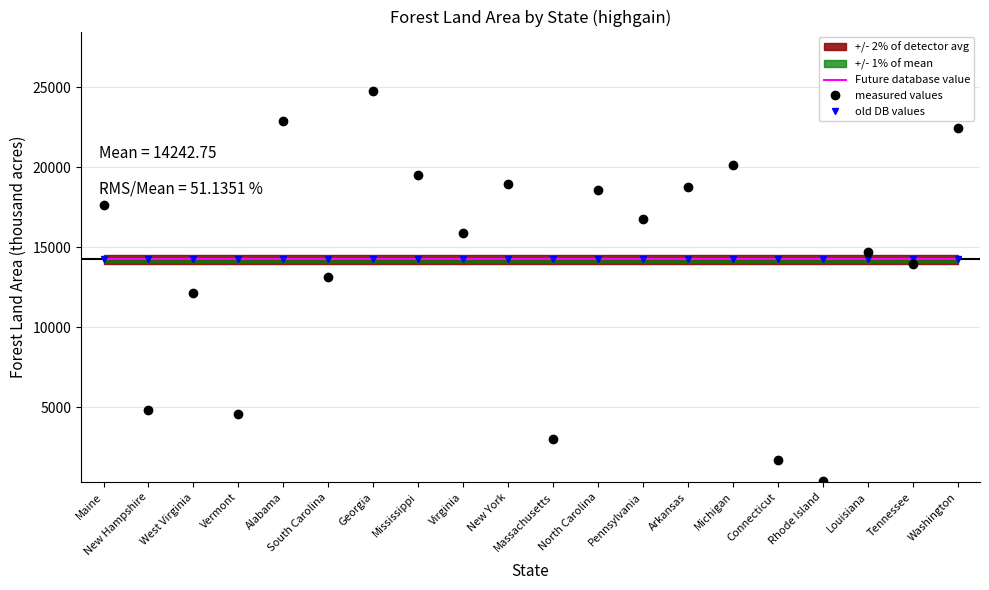

Where do measured values and old DB values first cross each other?

Maine and New Hampshire